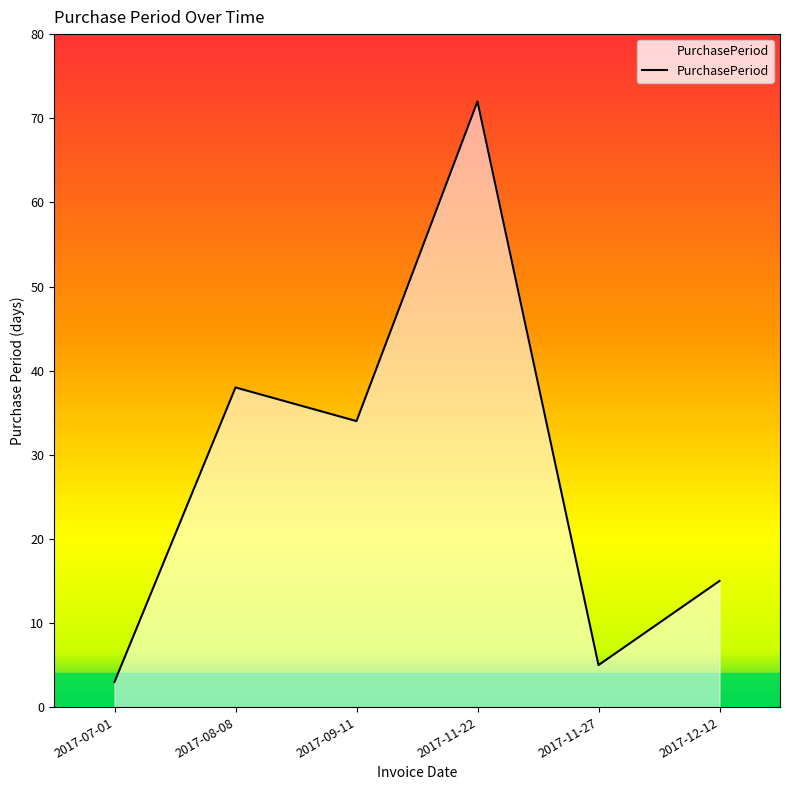

Does the chart have visible grid lines?

No